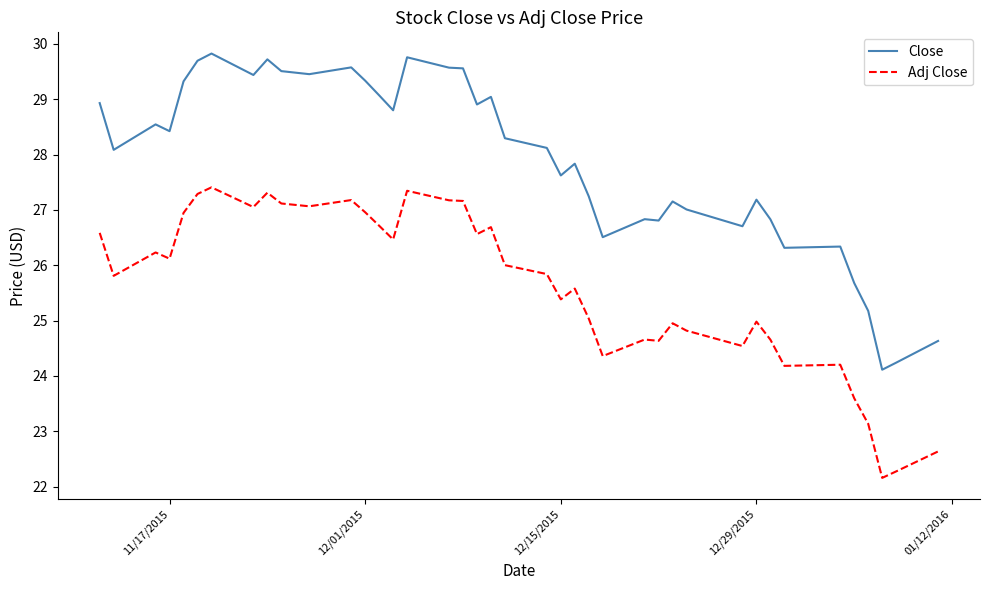

In Adj Close, how many points are lower than both neighbors (excluding endpoints)?

12